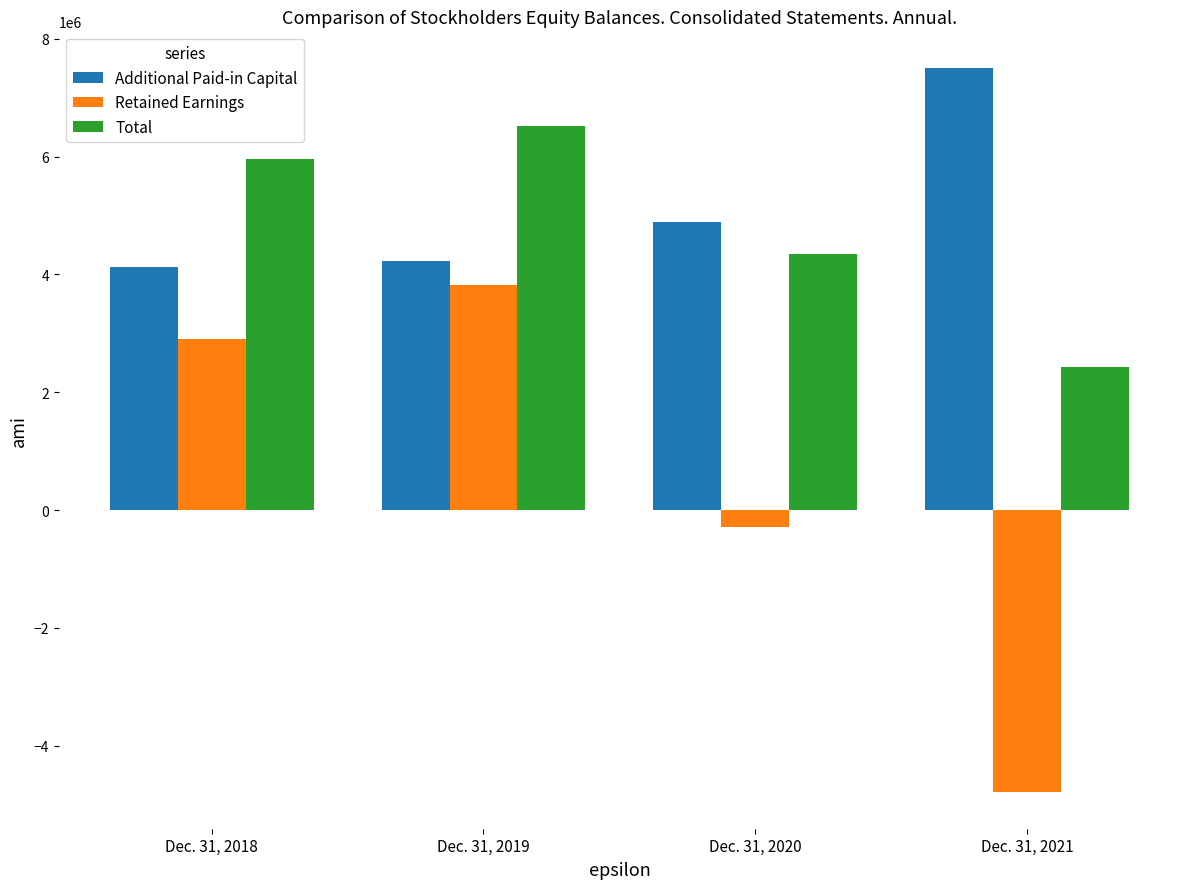

List the labels in order of Retained Earnings value, smallest first.

Dec. 31, 2021, Dec. 31, 2020, Dec. 31, 2018, Dec. 31, 2019